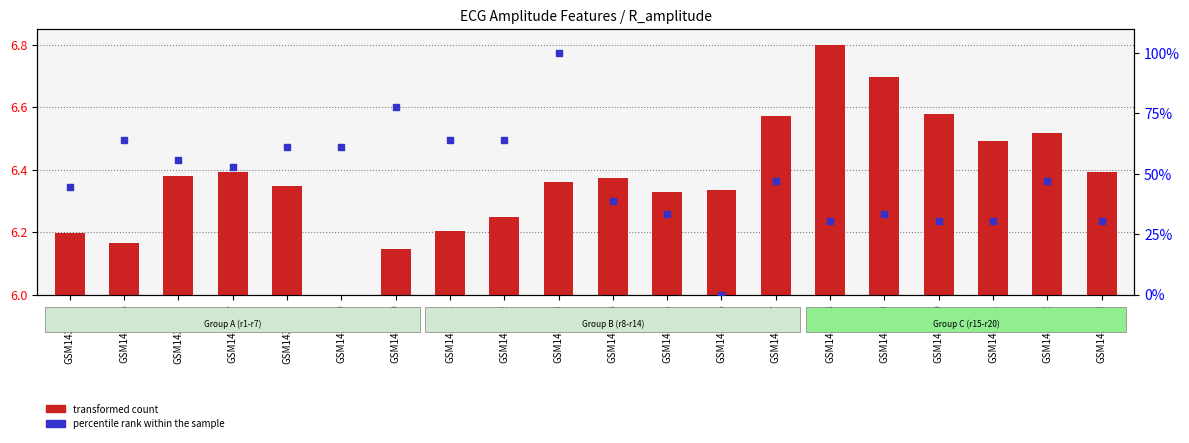

Which series contains the highest Y value?

percentile rank within the sample